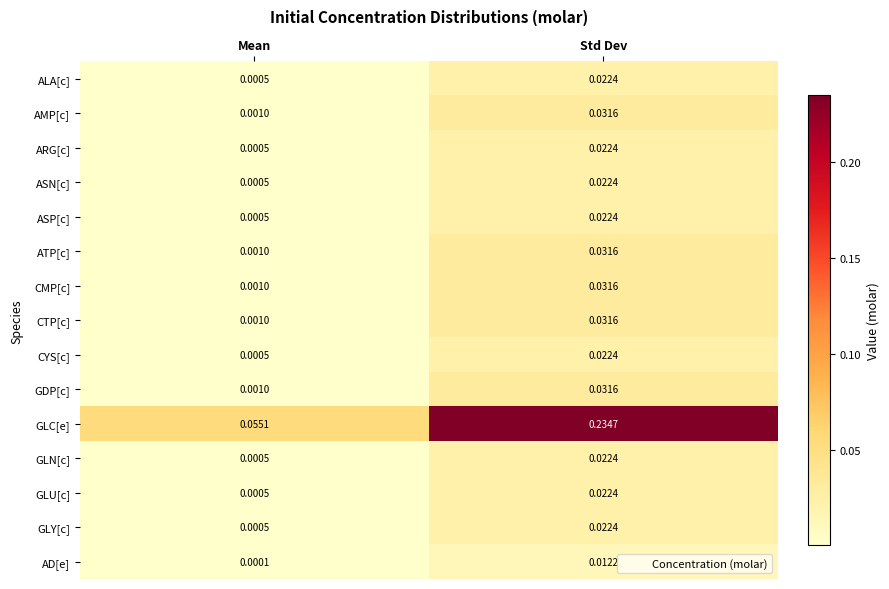

At which label does ALA[c] reach its peak?

Std Dev